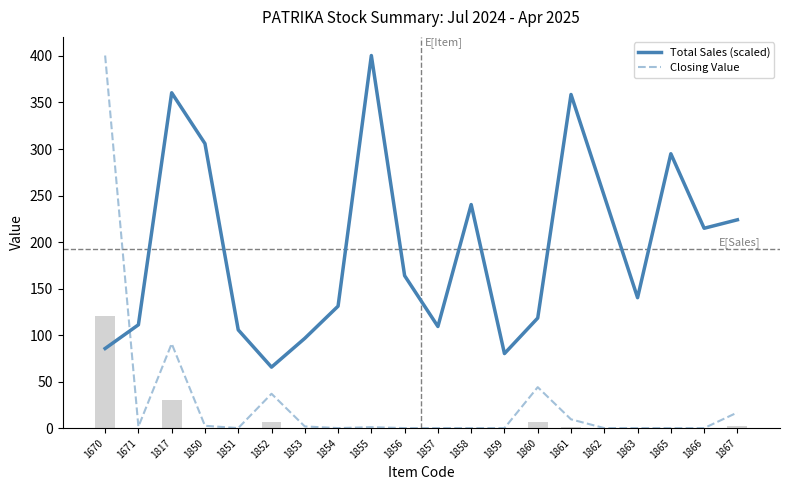

What is the sum of all Total Sales (scaled) values?

3855.7